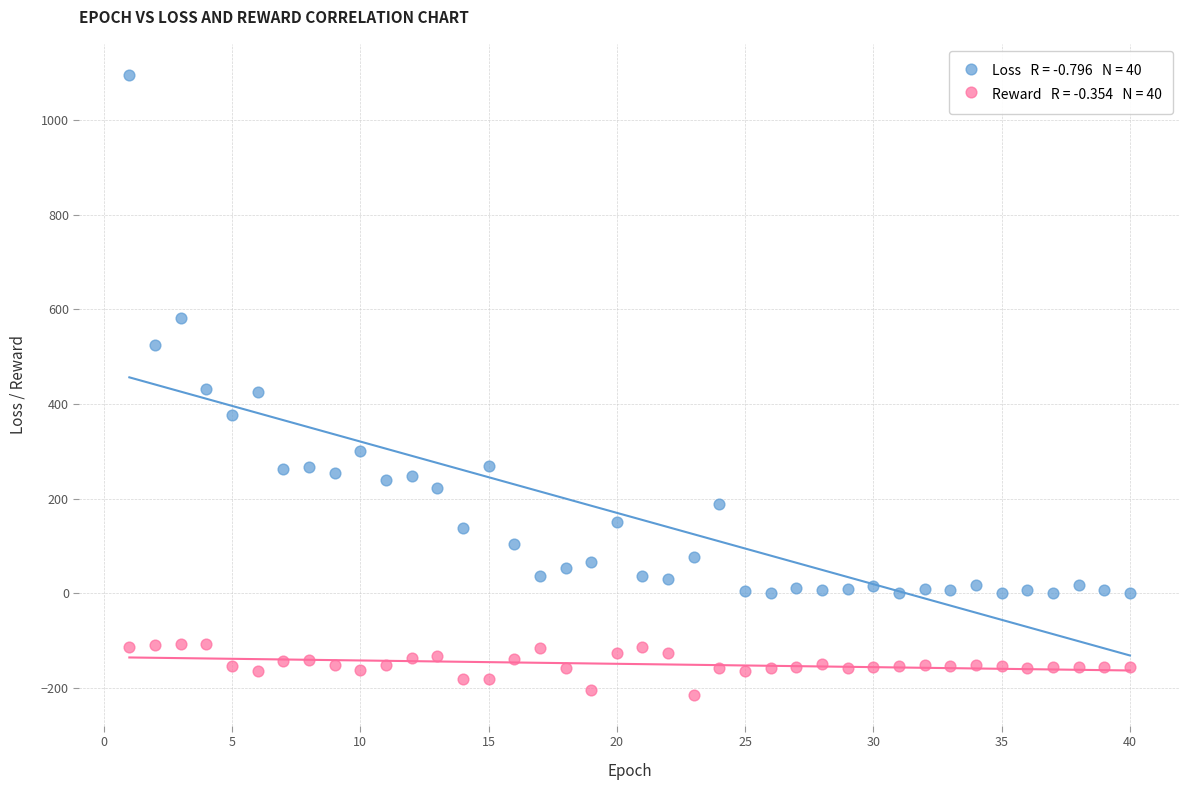

Across all data points, what is the range of X values (max minus min)?

39.0